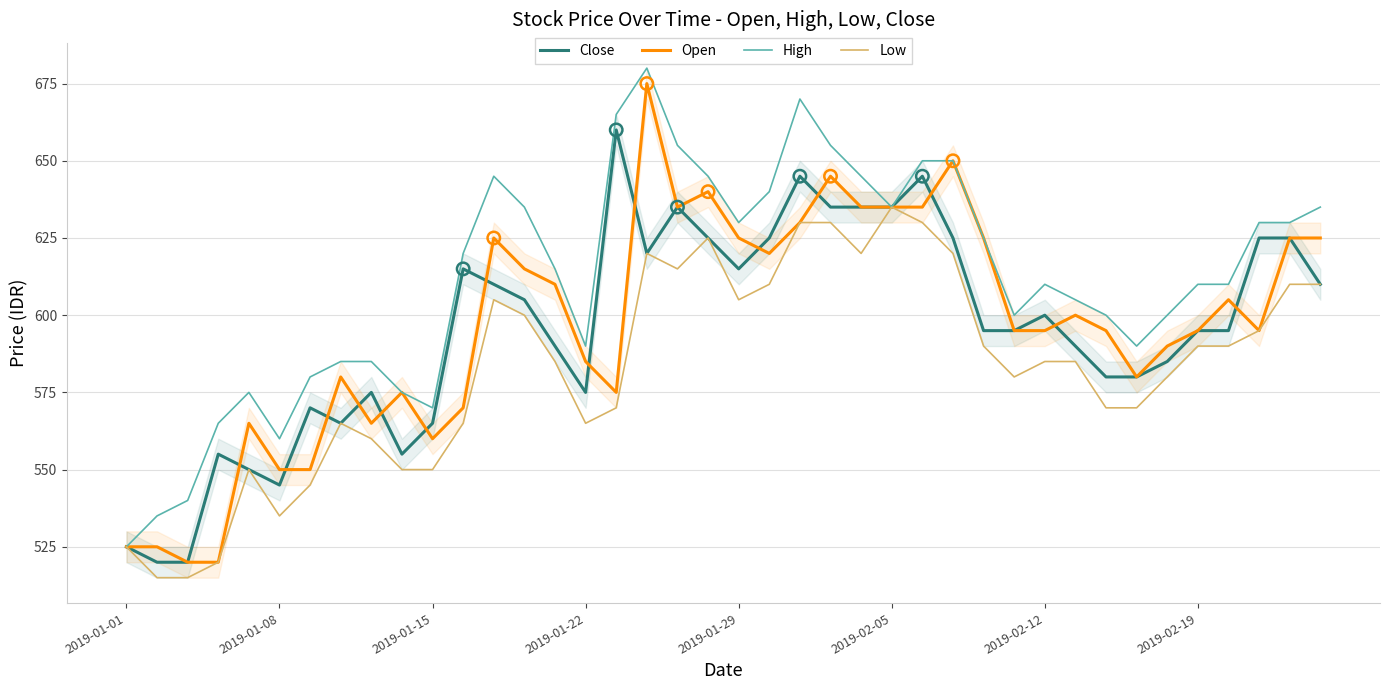

Is the value of High at 36 greater than the value of Close at 28?

Yes